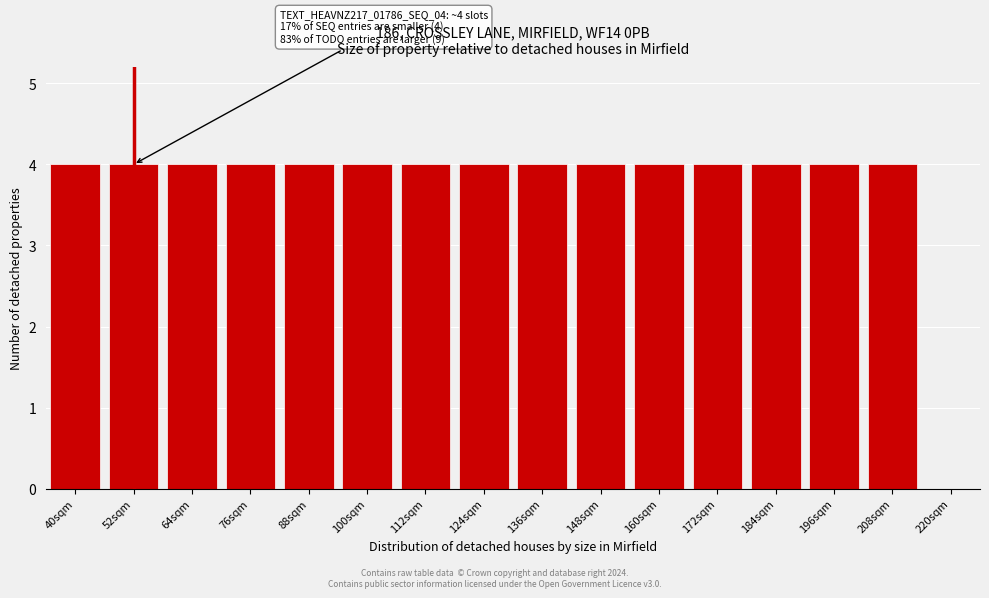

What is the sum of all values?

60